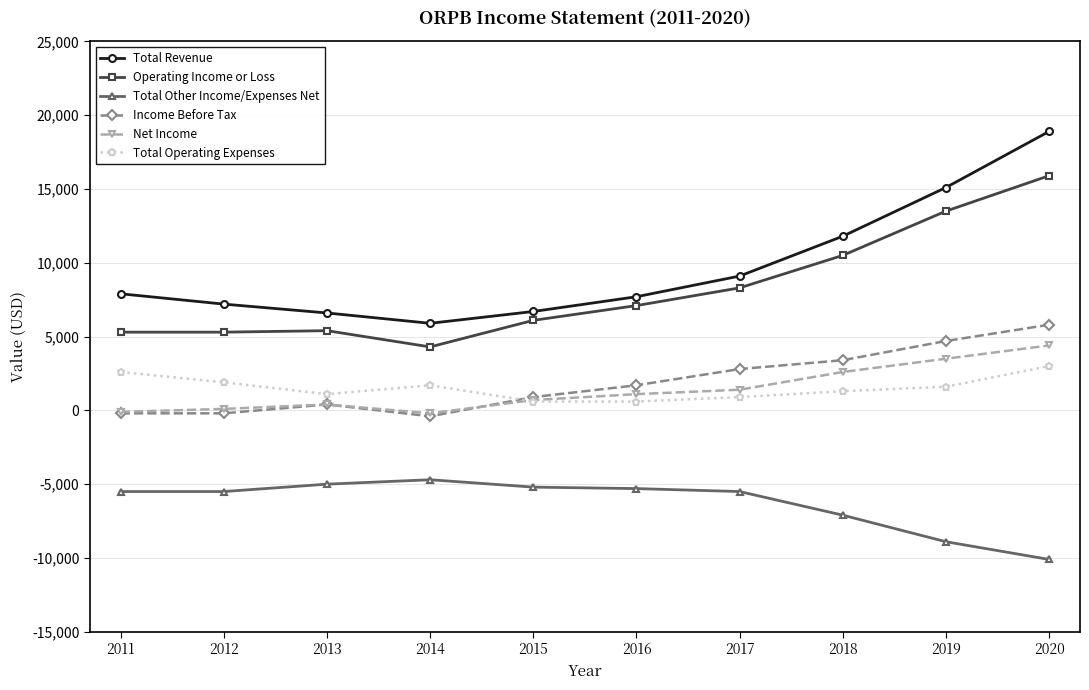

What is the value of the Total Other Income/Expenses Net point at the 3rd from the left?

-5000